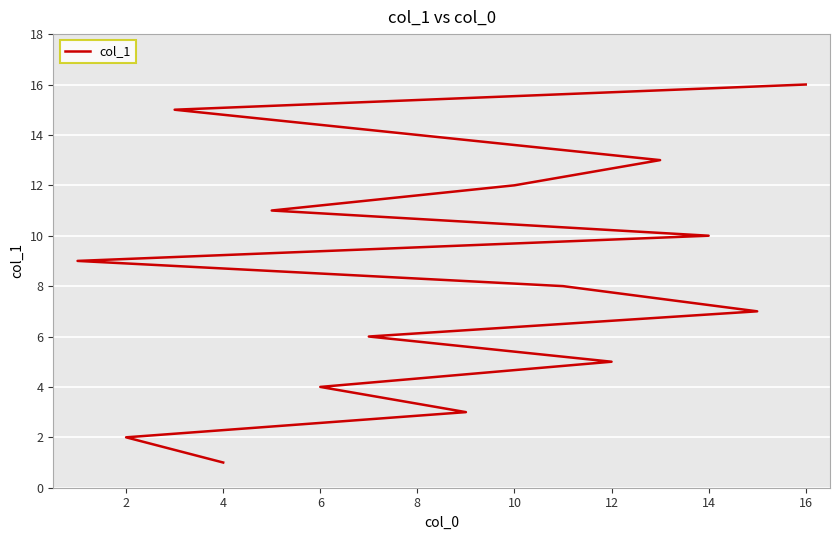

How many distinct data groups are displayed?

1